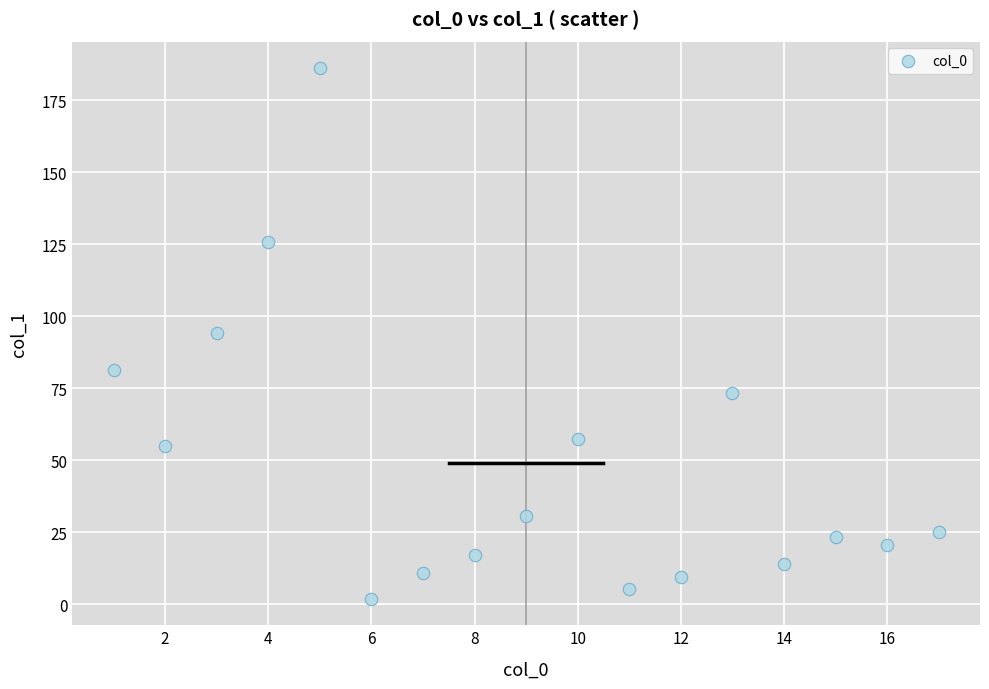

What is the range of X values (max minus min)?

16.0